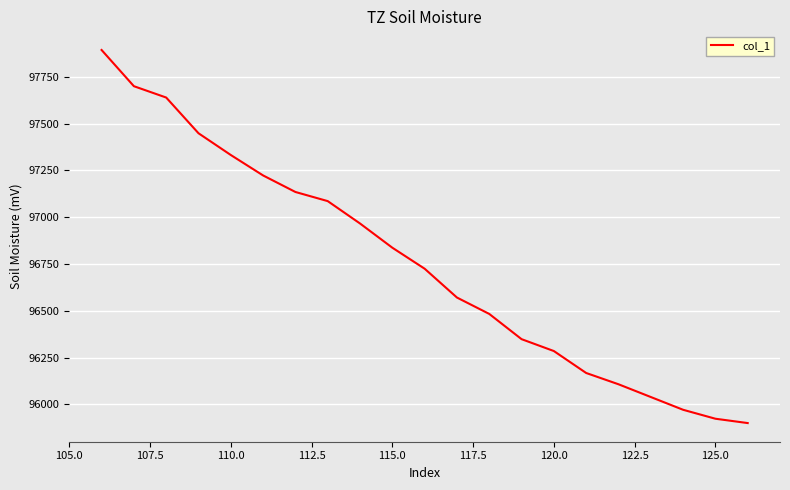

What is the difference between the maximum and minimum values?

1993.7